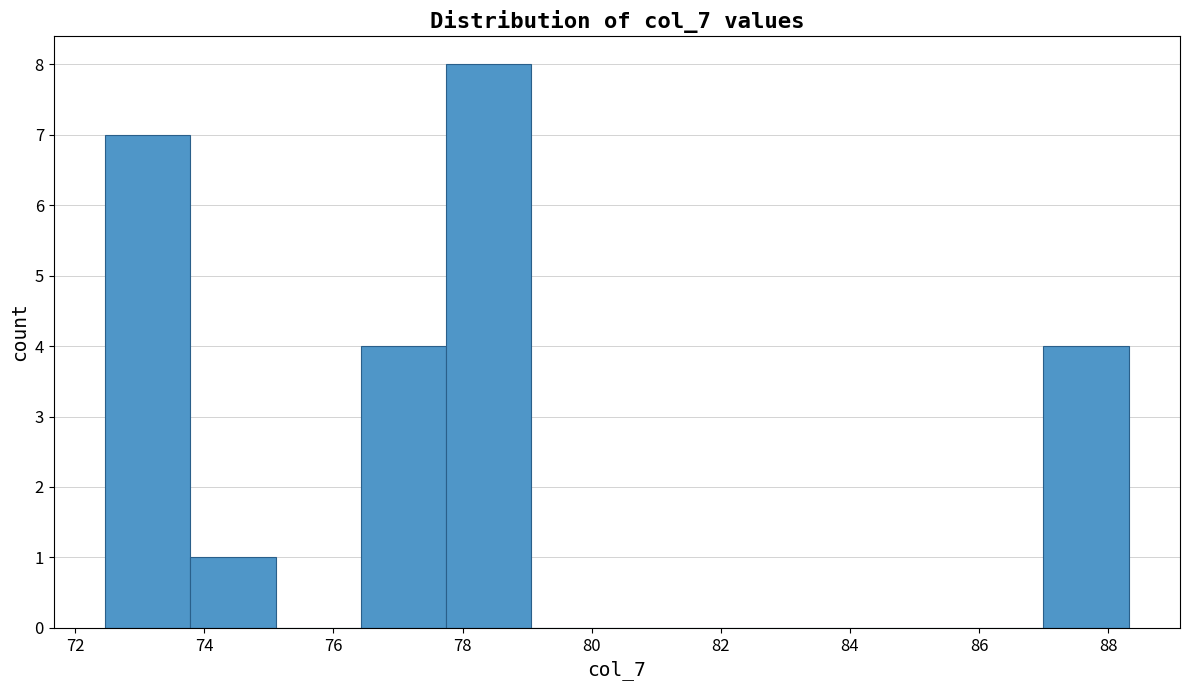

What is the height of the bar covering 77.8 to 79.0 on the x-axis? Neither the bar edges nor the heights are printed on the chart, so give them approximately, as read against the axes.

8